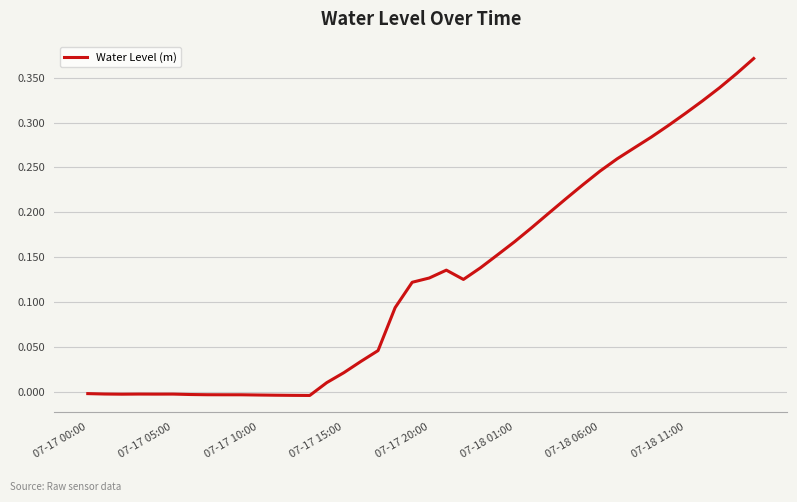

How many positive values are there?

26